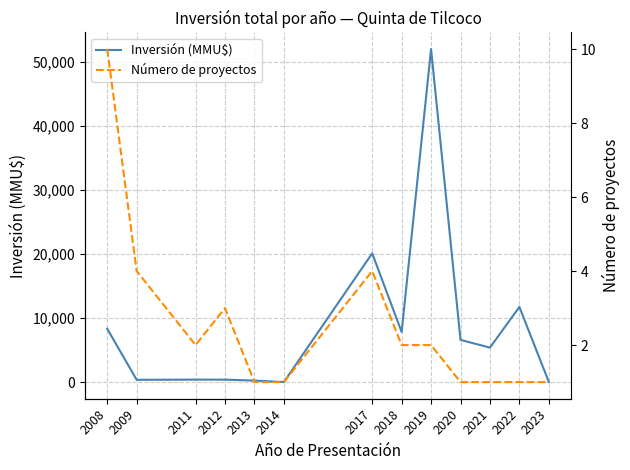

Reading left to right, transcribe all the data shown in this chart.

Inversión (MMU$): 8339	371	400	400	250	18	20116	7840	52000	6600	5400	11750	30
Número de proyectos: 10	4	2	3	1	1	4	2	2	1	1	1	1